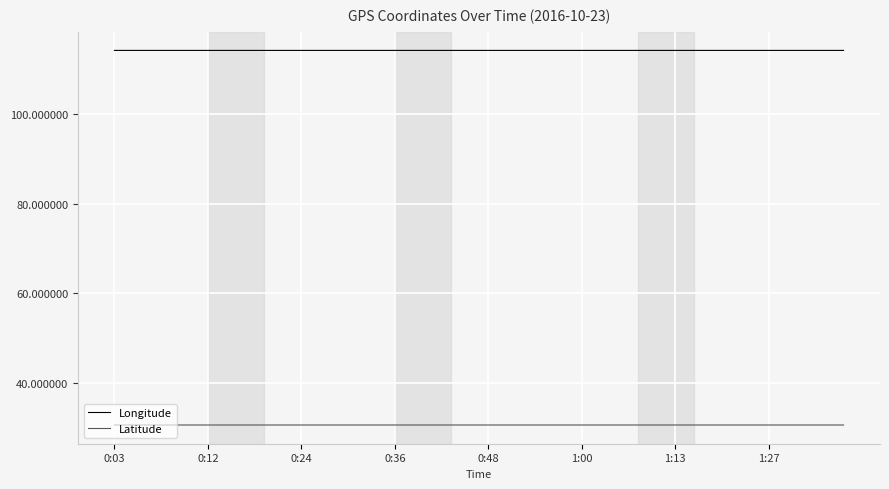

What is the lowest value of the Latitude series?

30.6